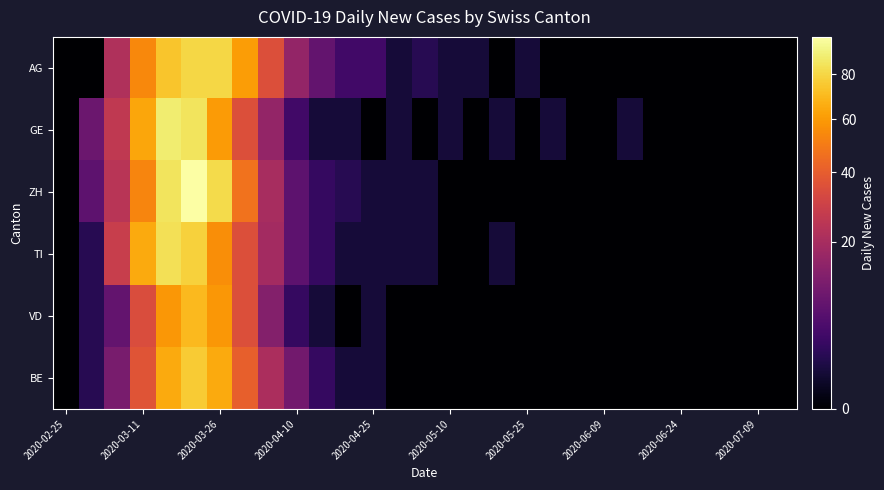

Which series has the largest range (max minus min)?

ZH